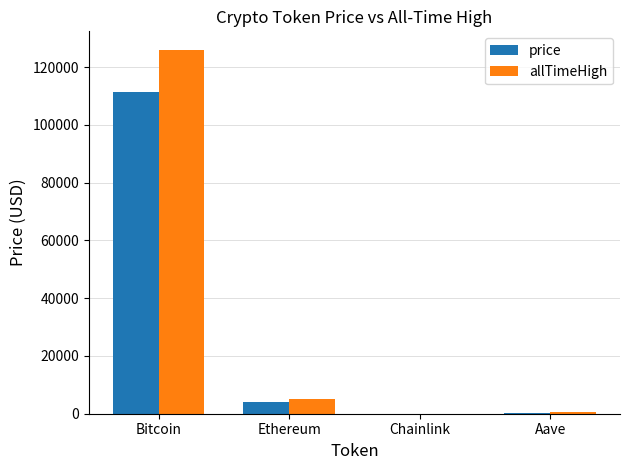

Which series has the largest total across all categories?

allTimeHigh